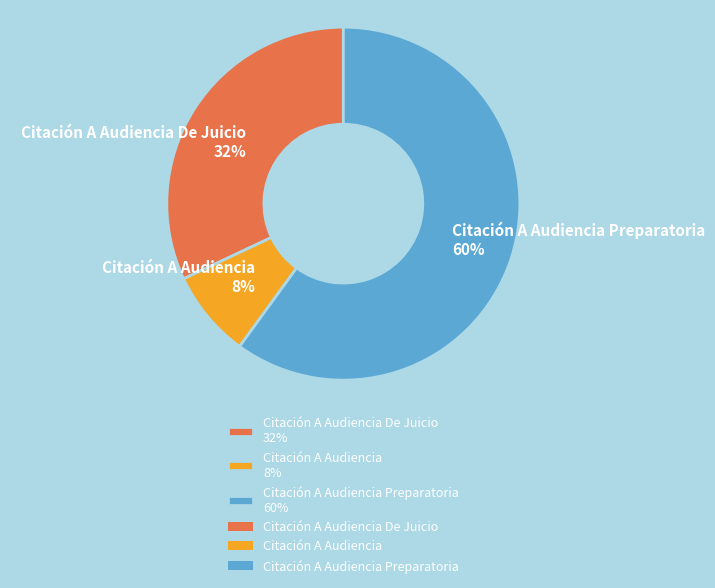

True or false: Citación A Audiencia Preparatoria 60% accounts for 71% of the total.

False